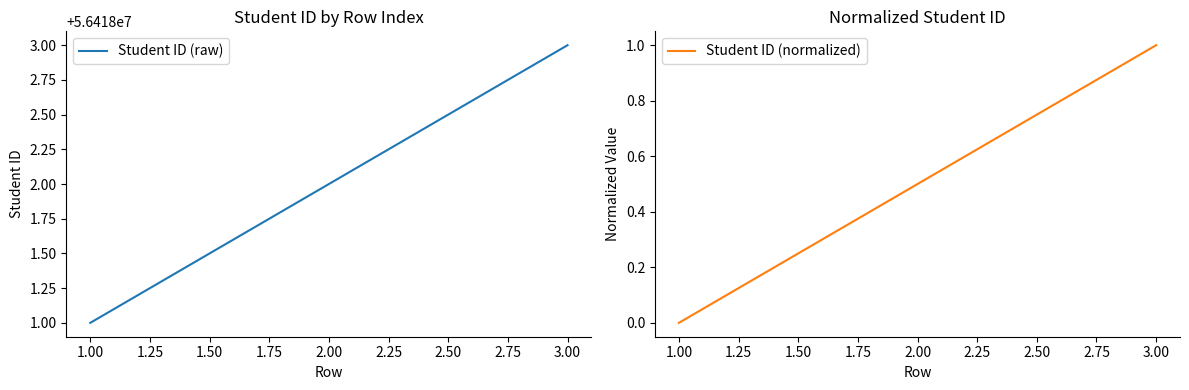

Is this an area chart (filled region under the line)?

No